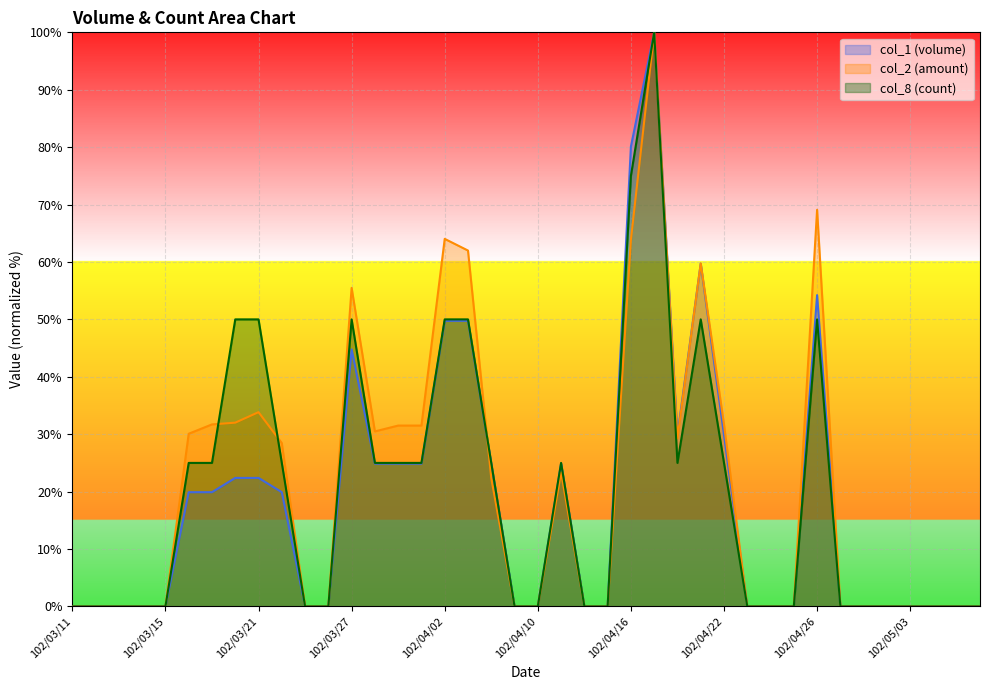

Which series changed the most between 102/04/22 and 102/04/23?

col_2